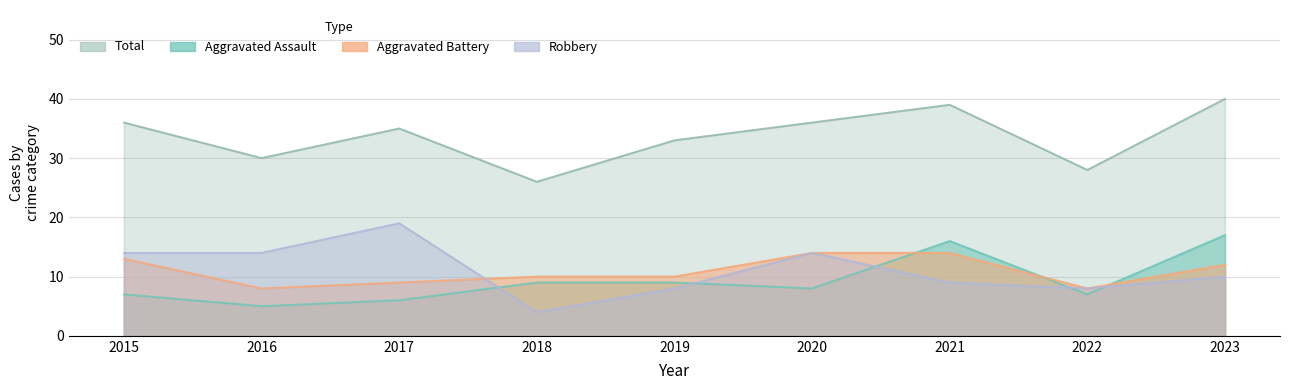

Is the value of Robbery at 2018 greater than the value of Total at 2022?

No